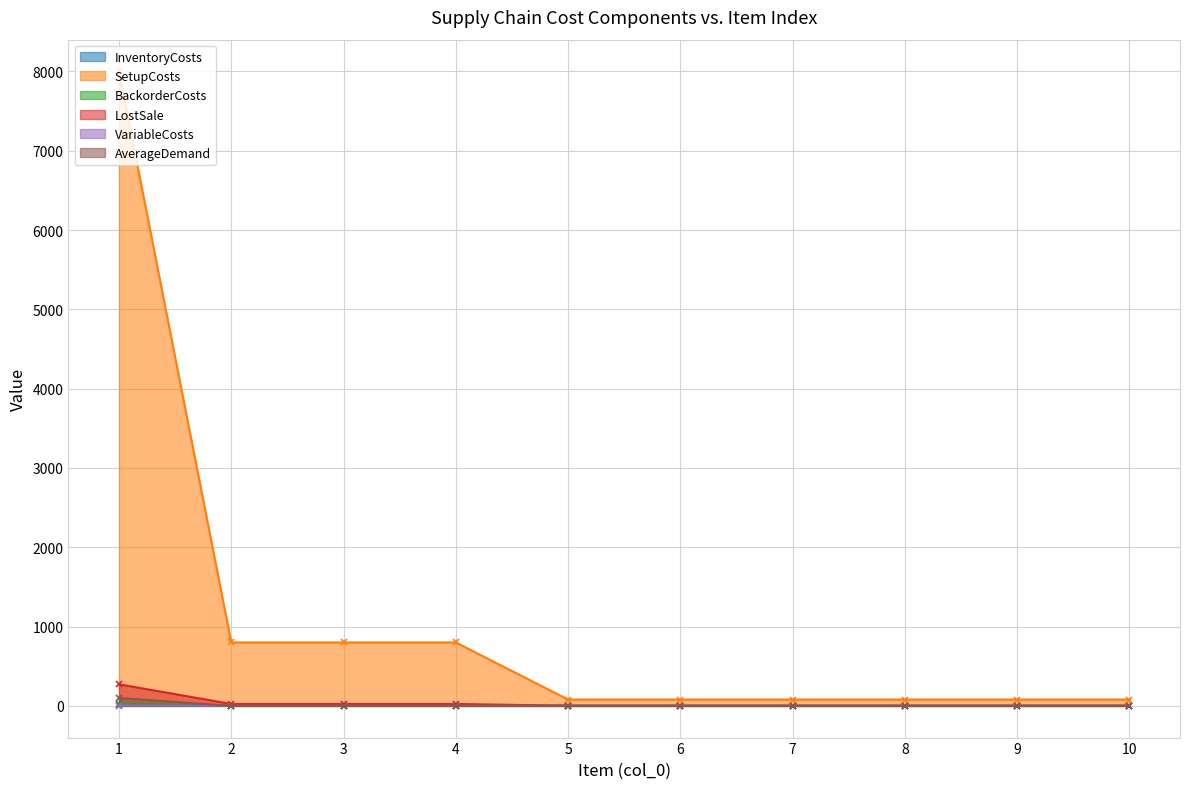

Reading right to left, transcribe all the data shown in this chart.

InventoryCosts: 10=0.1	9=0.1	8=0.1	7=0.1	6=0.1	5=0.1	4=1.2	3=1.2	2=1.2	1=13.6
SetupCosts: 10=80.0	9=80.0	8=80.0	7=80.0	6=80.0	5=80.0	4=800.0	3=800.0	2=800.0	1=8000.0
BackorderCosts: 10=0.2	9=0.2	8=0.2	7=0.2	6=0.2	5=0.2	4=2.4	3=2.4	2=2.4	1=27.2
LostSale: 10=2.0	9=2.0	8=2.0	7=2.0	6=2.0	5=2.0	4=24.0	3=24.0	2=24.0	1=272.0
VariableCosts: 10=0.0	9=0.0	8=0.0	7=0.0	6=0.0	5=0.0	4=0.2	3=0.2	2=0.2	1=3.6
AverageDemand: 10=0.0	9=0.0	8=0.0	7=0.0	6=0.0	5=0.0	4=0.0	3=0.0	2=0.0	1=100.0